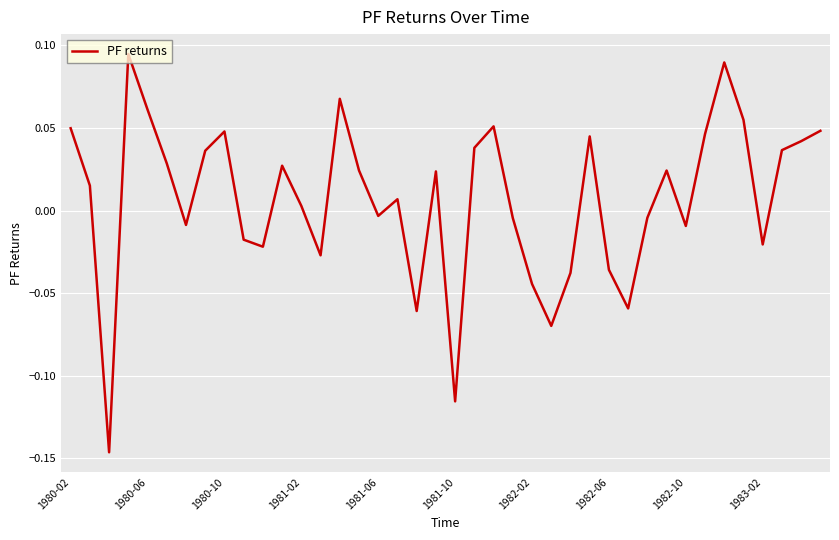

How many lines are shown in the chart?

1